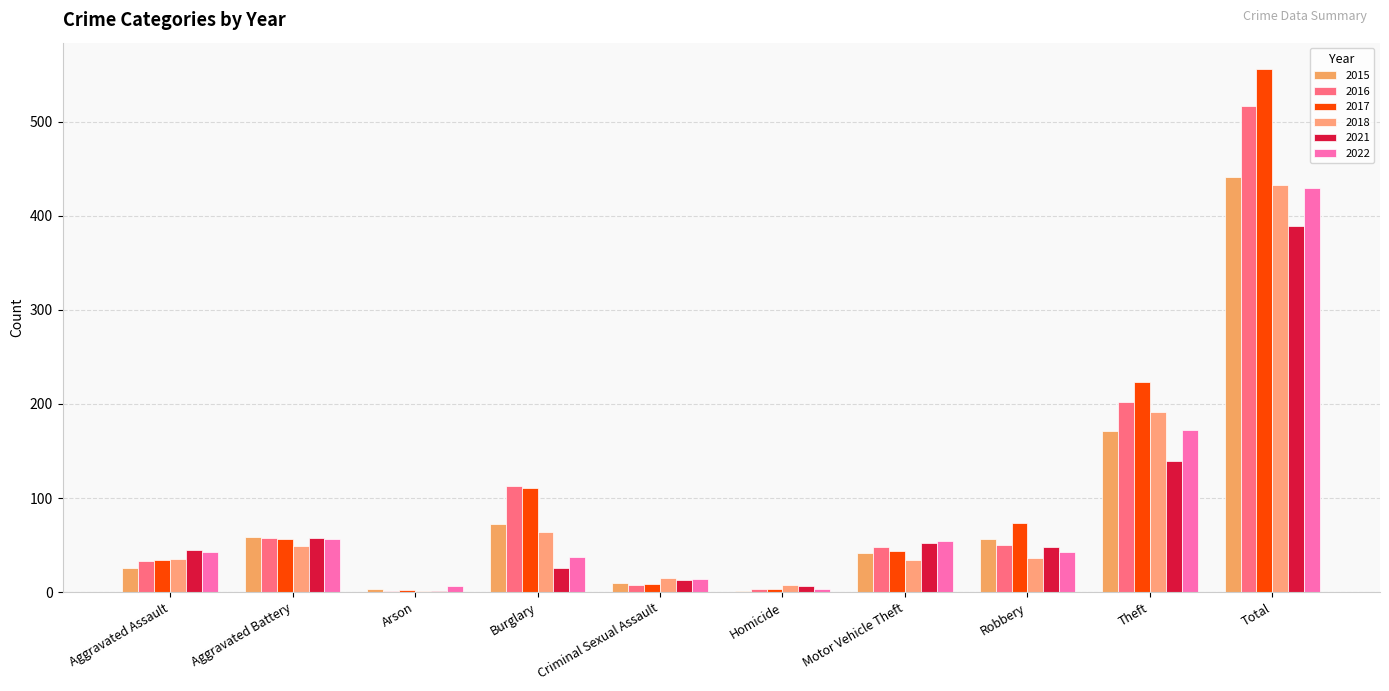

What is the total value across all series at Burglary?

423